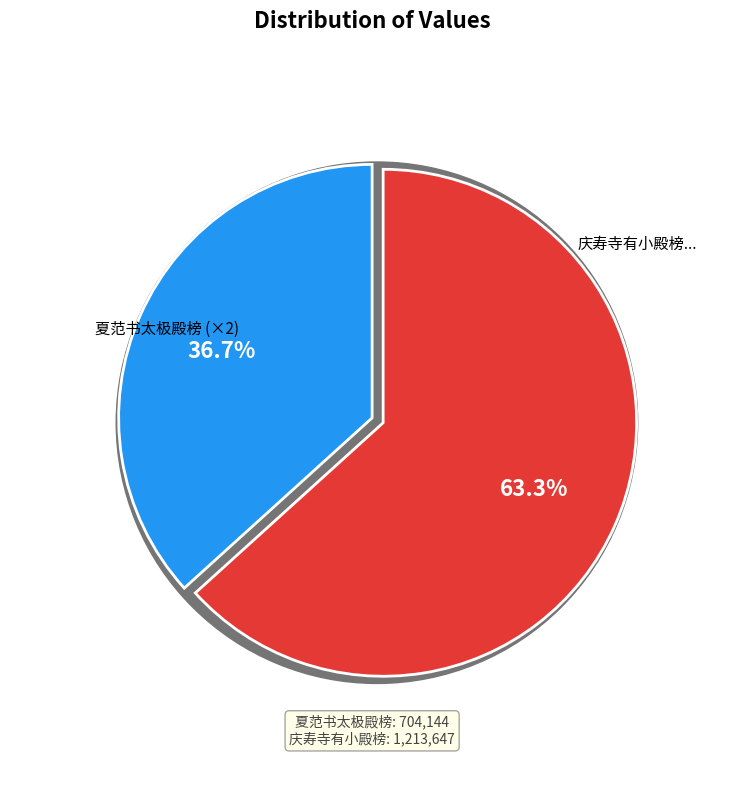

What is the largest slice in the pie chart?

庆寿寺有小殿榜曰圣容奉志公泗州二菩萨皆真身所塑也元在江左金梁王宗弼取置于此